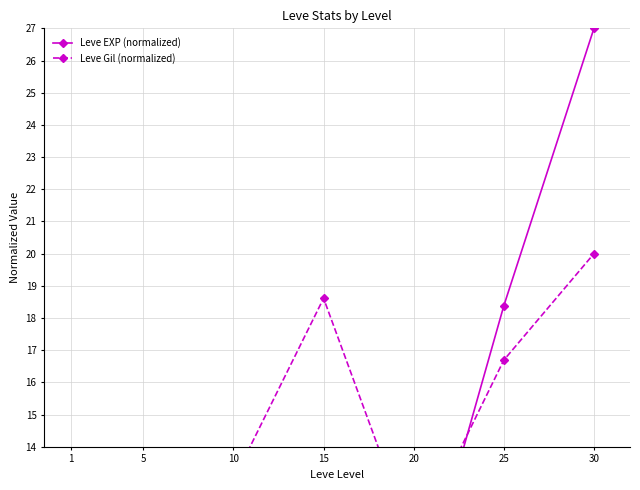

What is the difference between the maximum and minimum values in the Leve EXP (normalized) series?

26.6